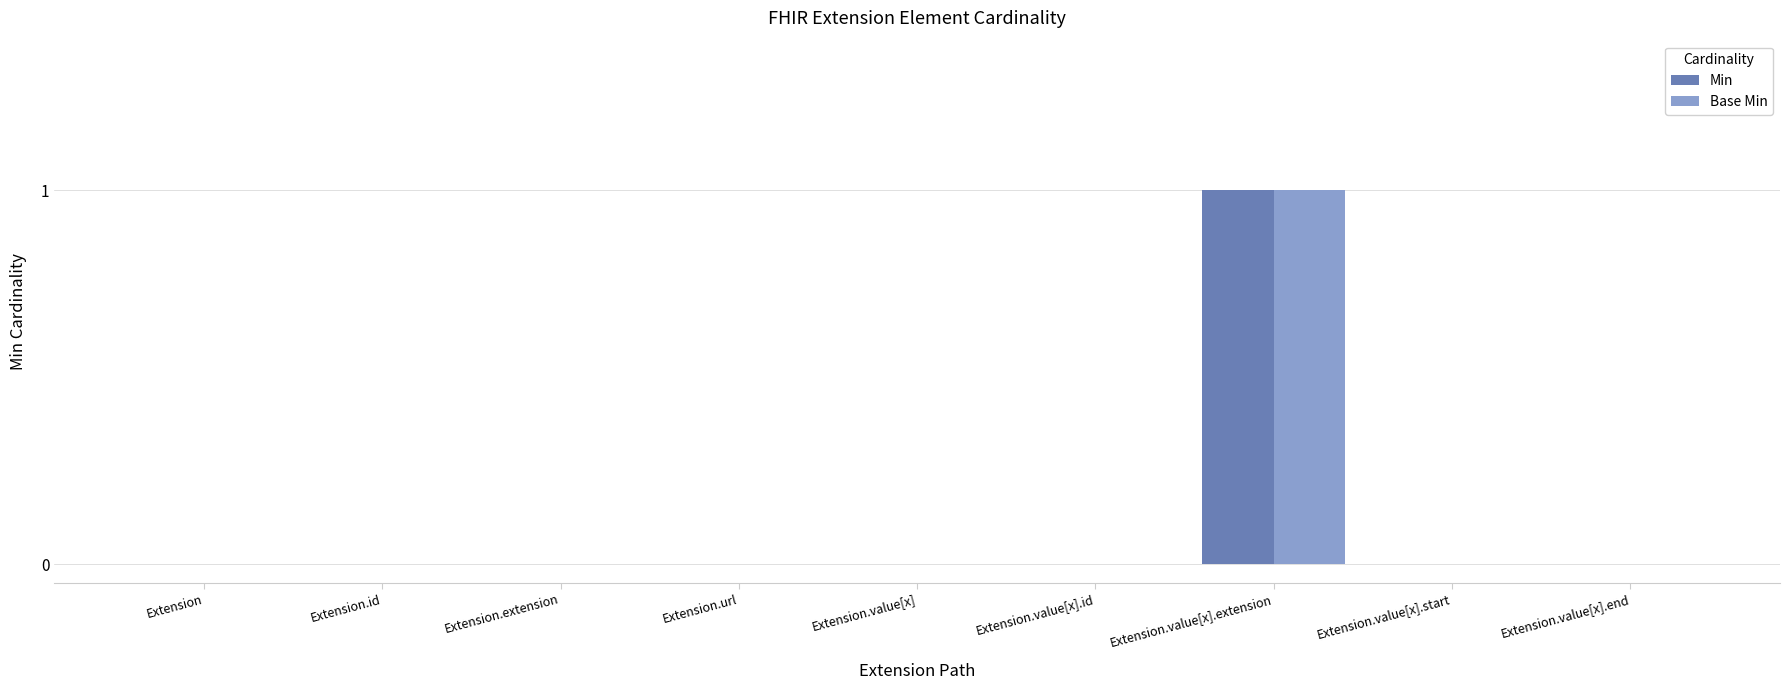

The value of Min at Extension.value[x].end is 1. True or false?

False